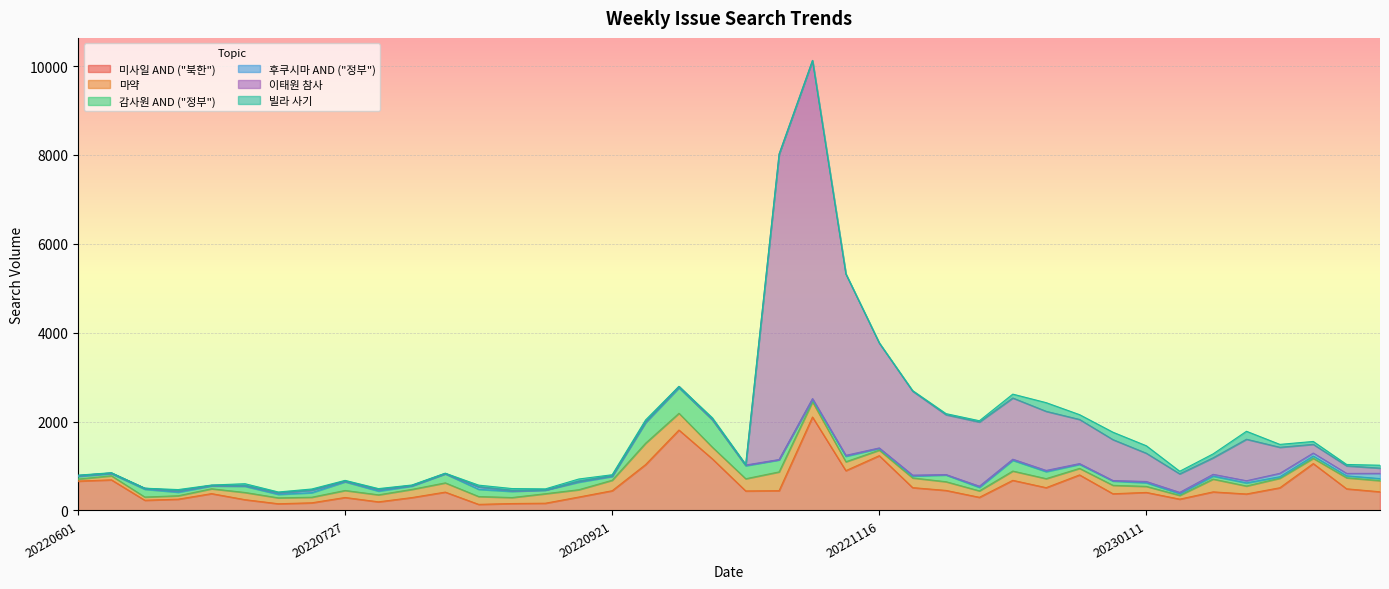

What is the lowest value of the 마약 series?

45